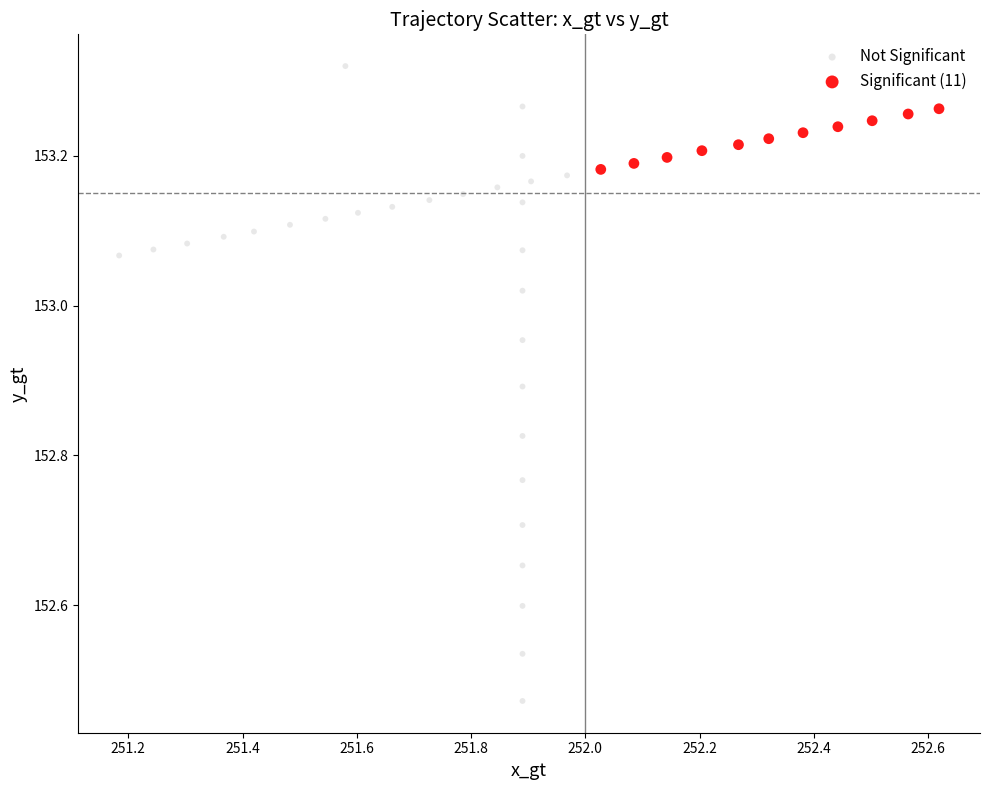

Which series reaches the maximum Y coordinate?

Not Significant